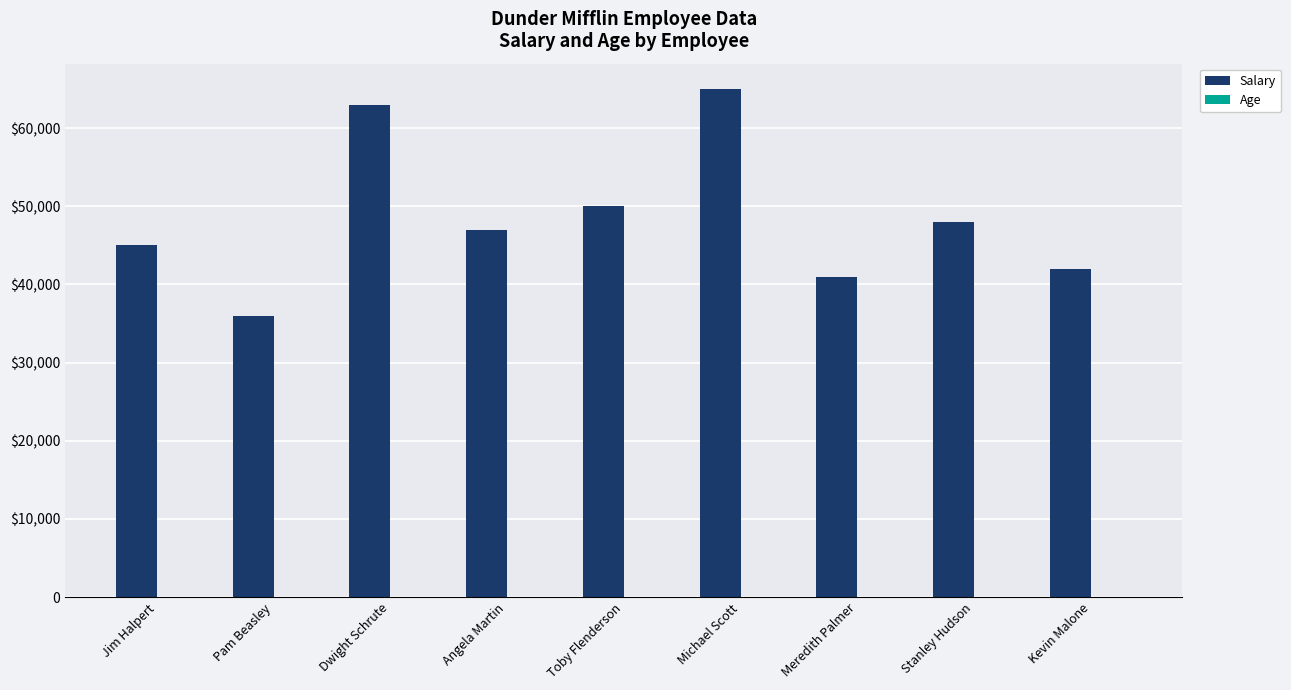

What is the value of the Salary bar at the 8th from the left?

48000